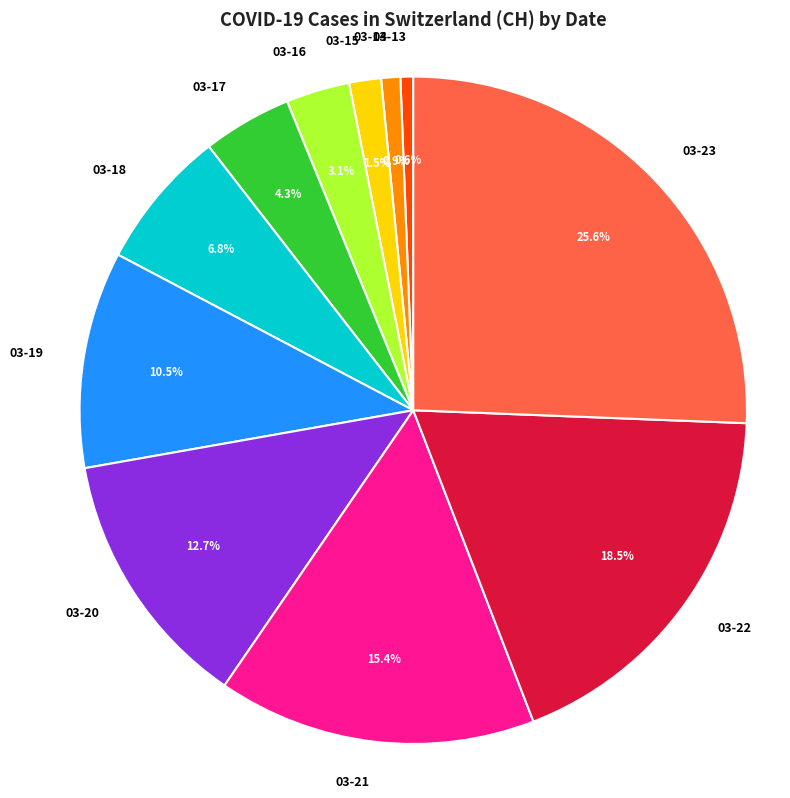

Combined, what portion of the pie is 03-22 and 03-16?

21.6%